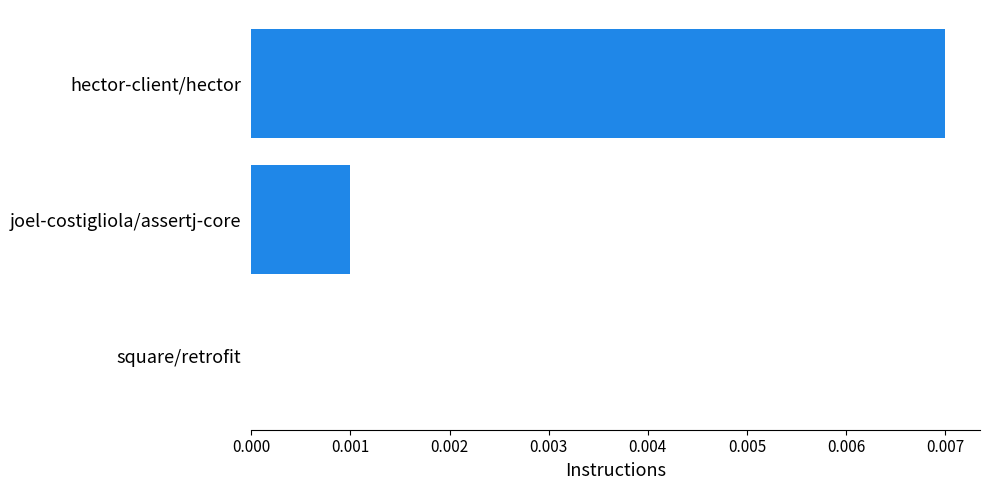

The value at square/retrofit is 0.0. True or false?

True